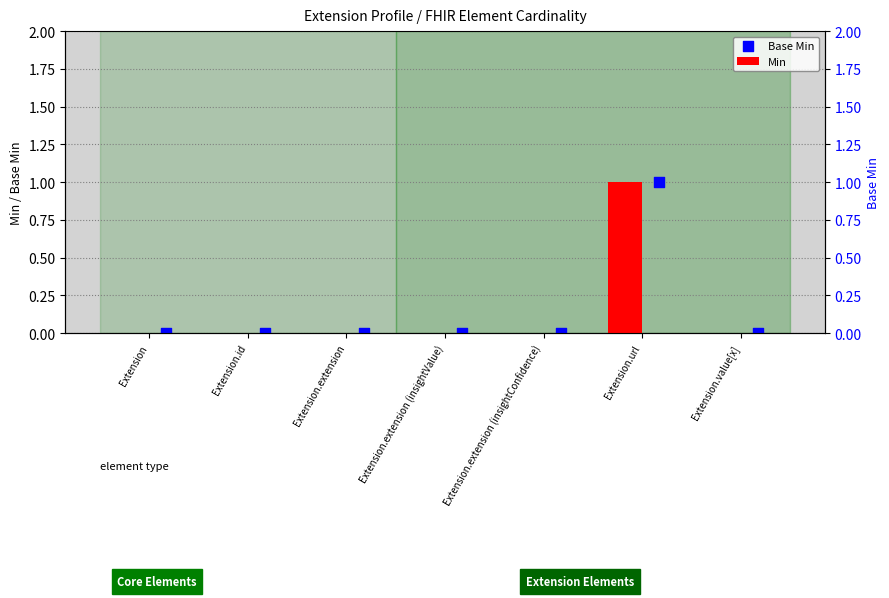

Which series has the largest Y range (max minus min)?

Min